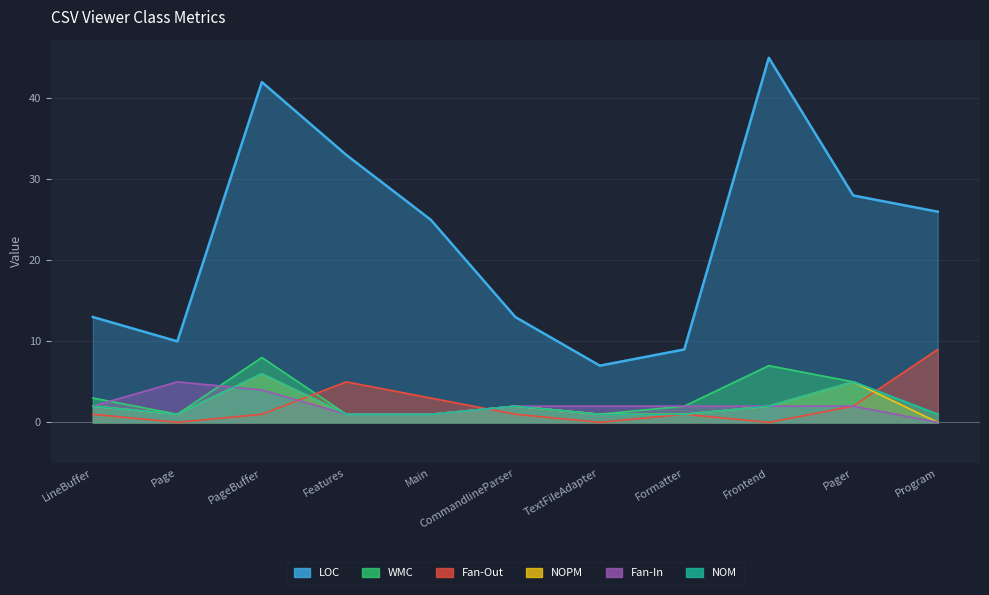

What is the sum of the LOC values at Page and Features?

43